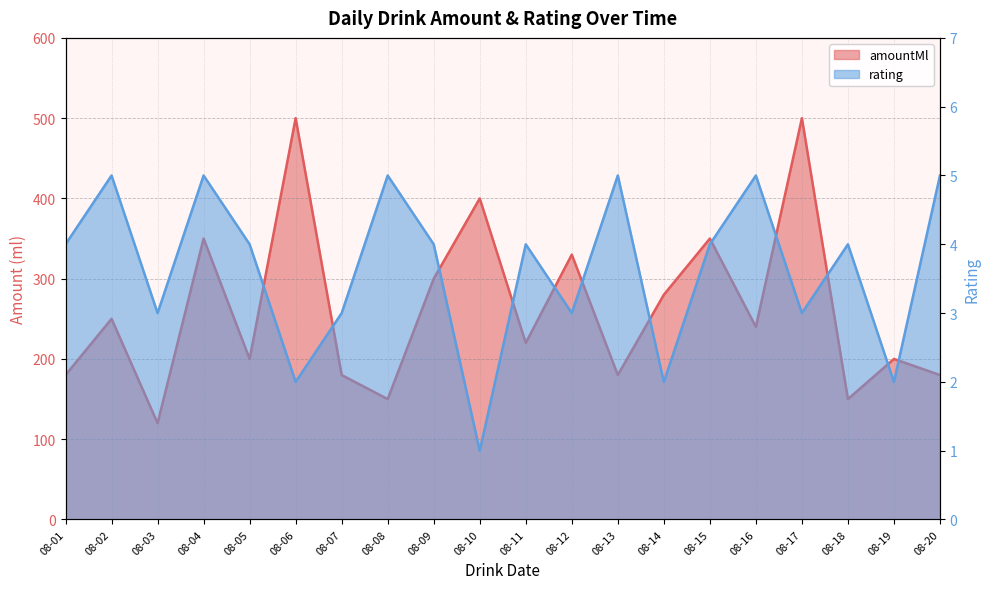

How many lines are shown in the chart?

2